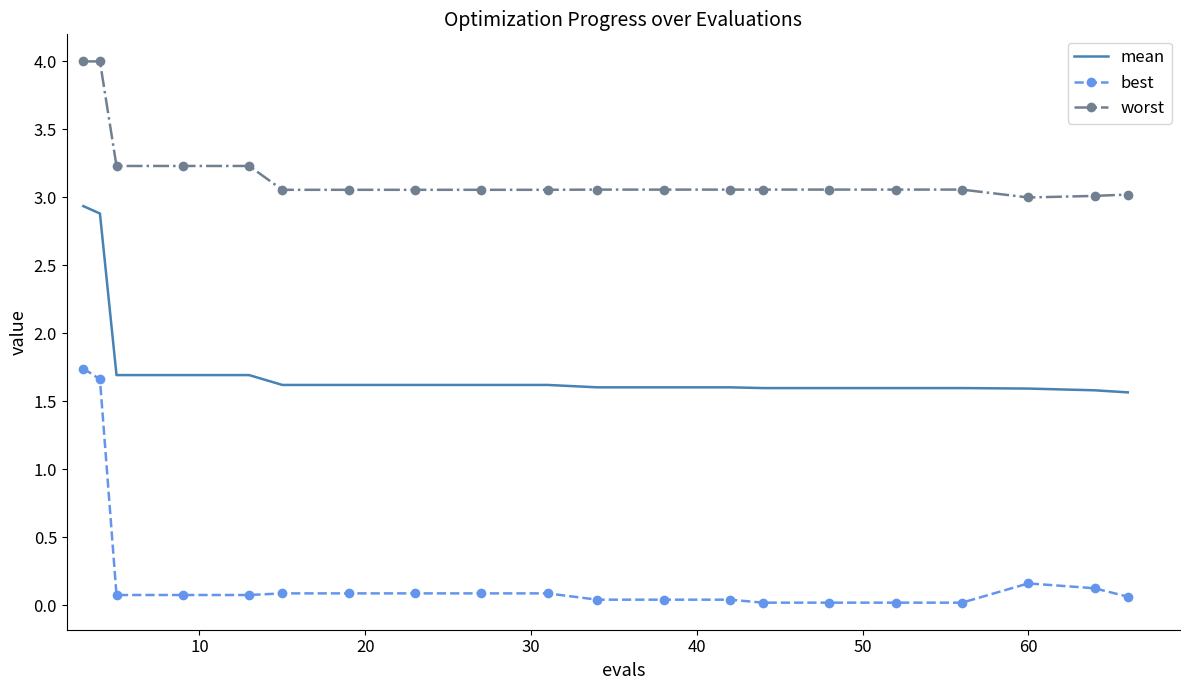

What is the difference between the second highest and second lowest values in the mean series?

1.3